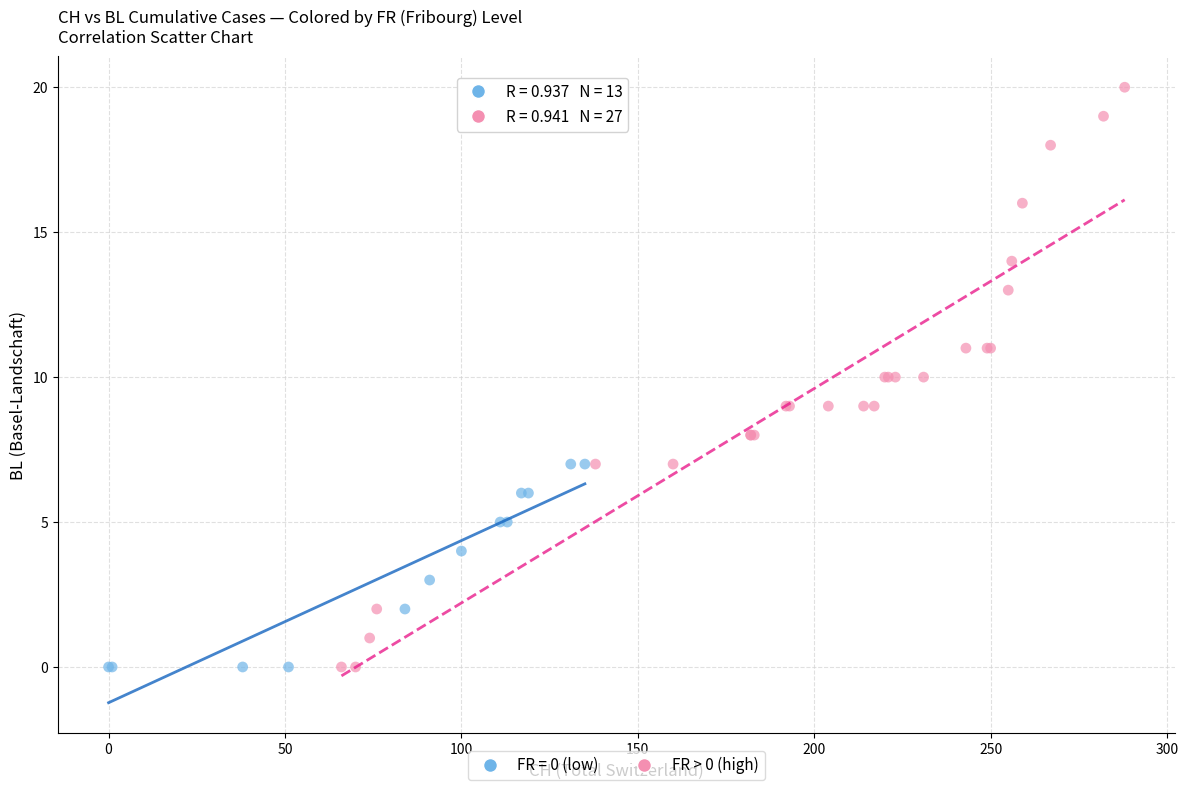

Which series reaches the maximum Y coordinate?

FR > 0 (high)